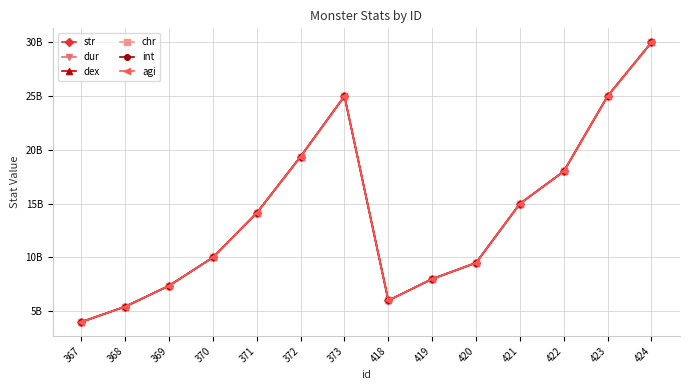

What is the lowest value of the chr series?

4000000000